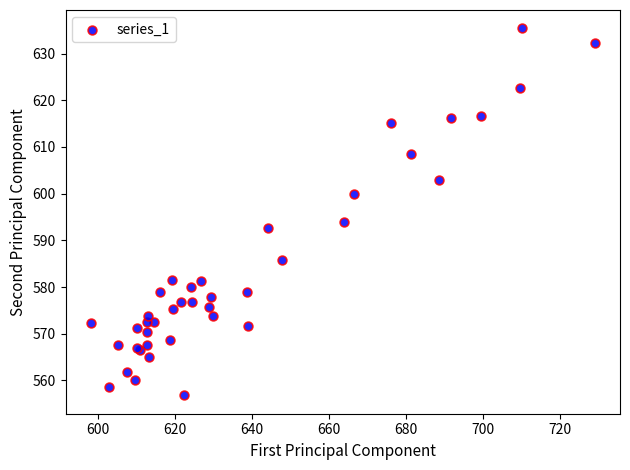

What Y value in the scatter plot is closest to 596?

593.9